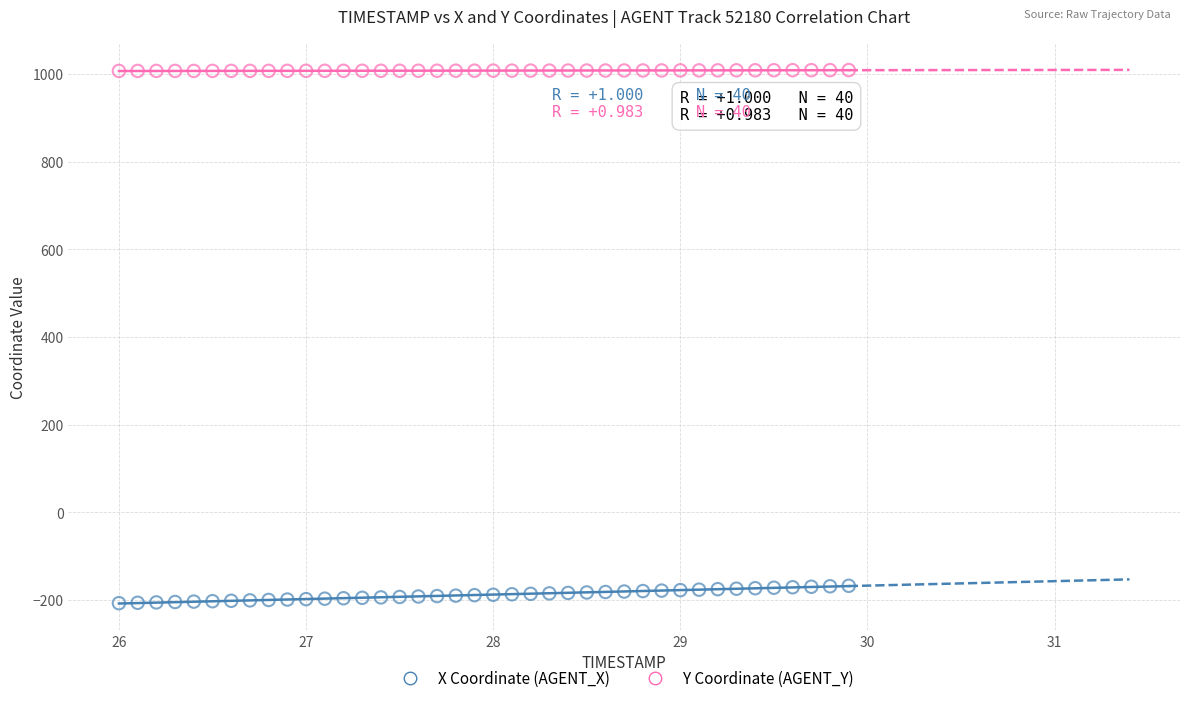

Which series has the widest spread of Y values?

X Coordinate (AGENT_X)